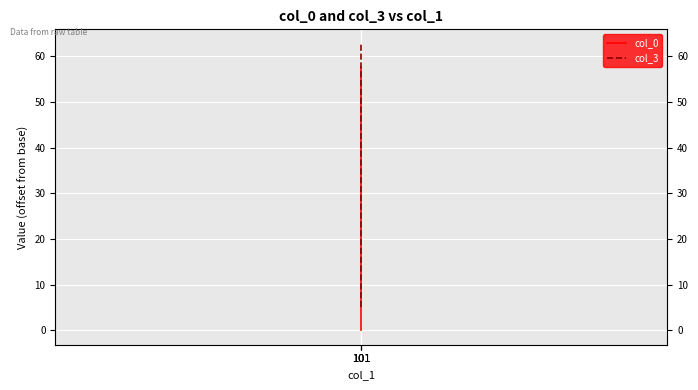

List the series in order of their peak value, highest first.

col_3, col_0